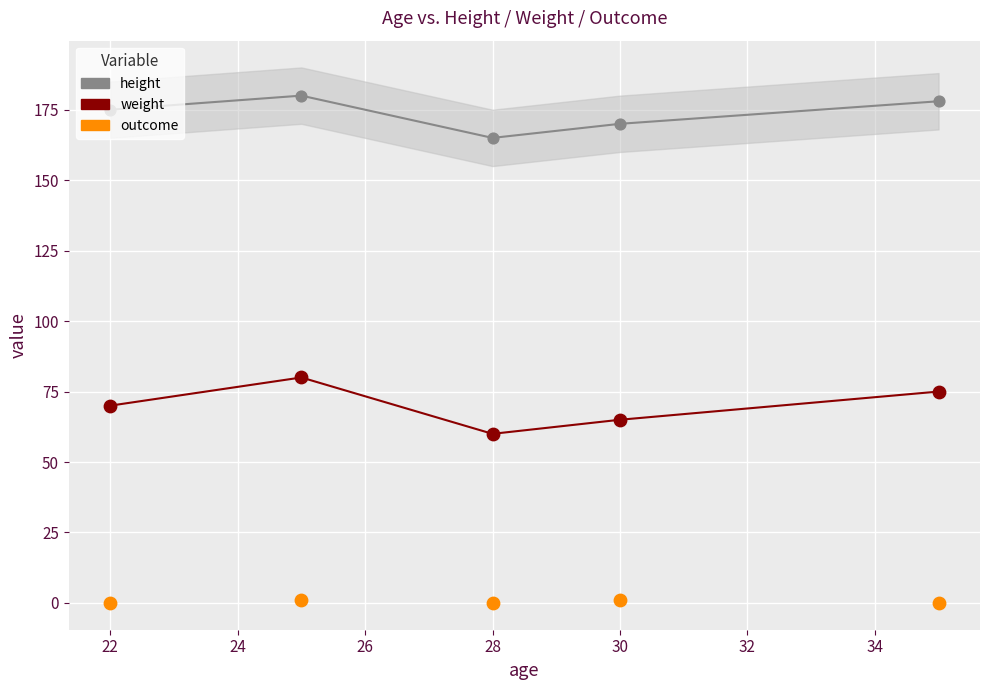

Which series contains the highest Y value?

height